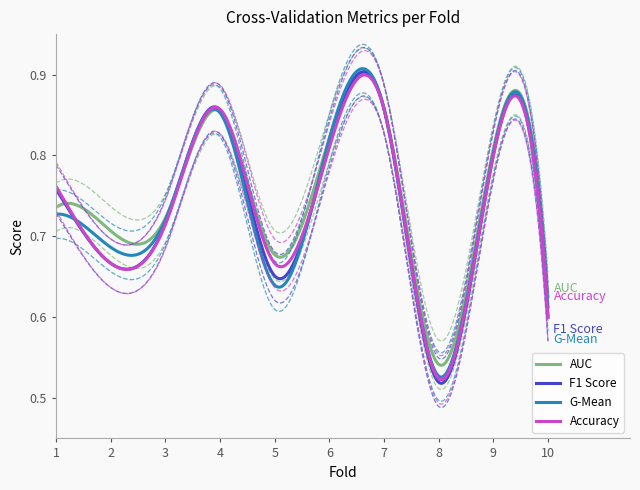

The g_mean series shows 1.0 at 2. True or false?

False